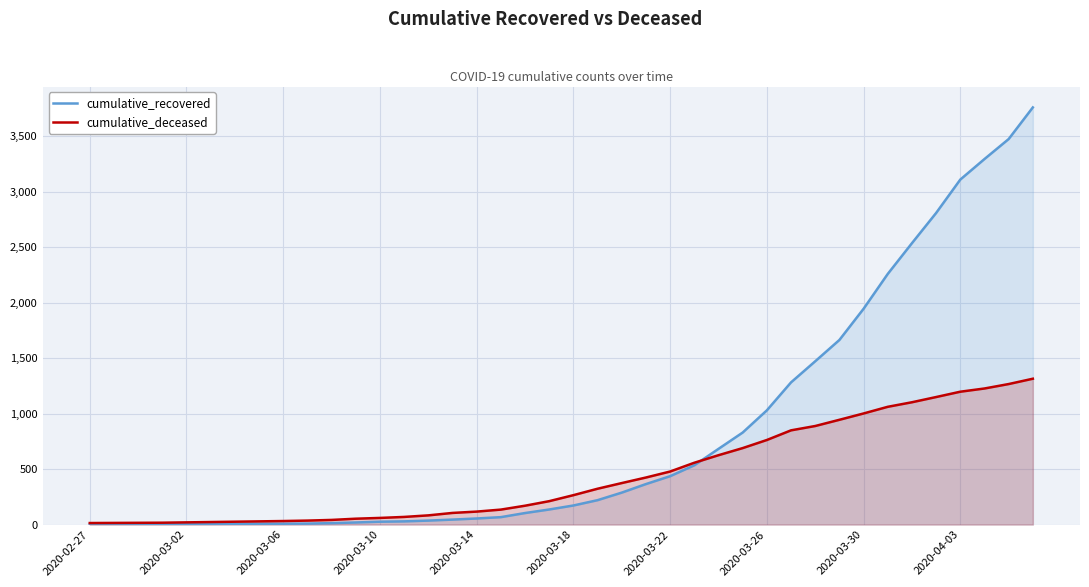

Reading left to right, transcribe all the data shown in this chart.

cumulative_recovered: 2	3	3	3	4	5	7	8	8	9	13	19	26	29	36	45	55	67	104	136	172	220	288	365	436	534	682	829	1029	1281	1471	1663	1944	2258	2535	2807	3108	3293	3473	3758
cumulative_deceased: 14	15	16	17	20	23	26	29	32	36	42	53	60	69	83	105	117	135	170	211	265	323	374	424	478	557	625	689	762	849	888	944	1001	1061	1102	1149	1197	1226	1266	1314